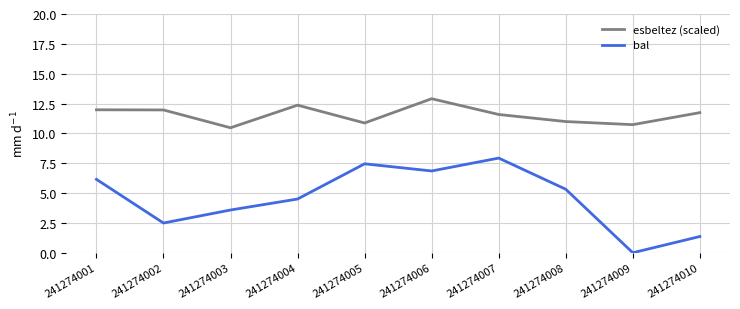

In esbeltez (scaled), how many points are higher than both neighbors (excluding endpoints)?

2